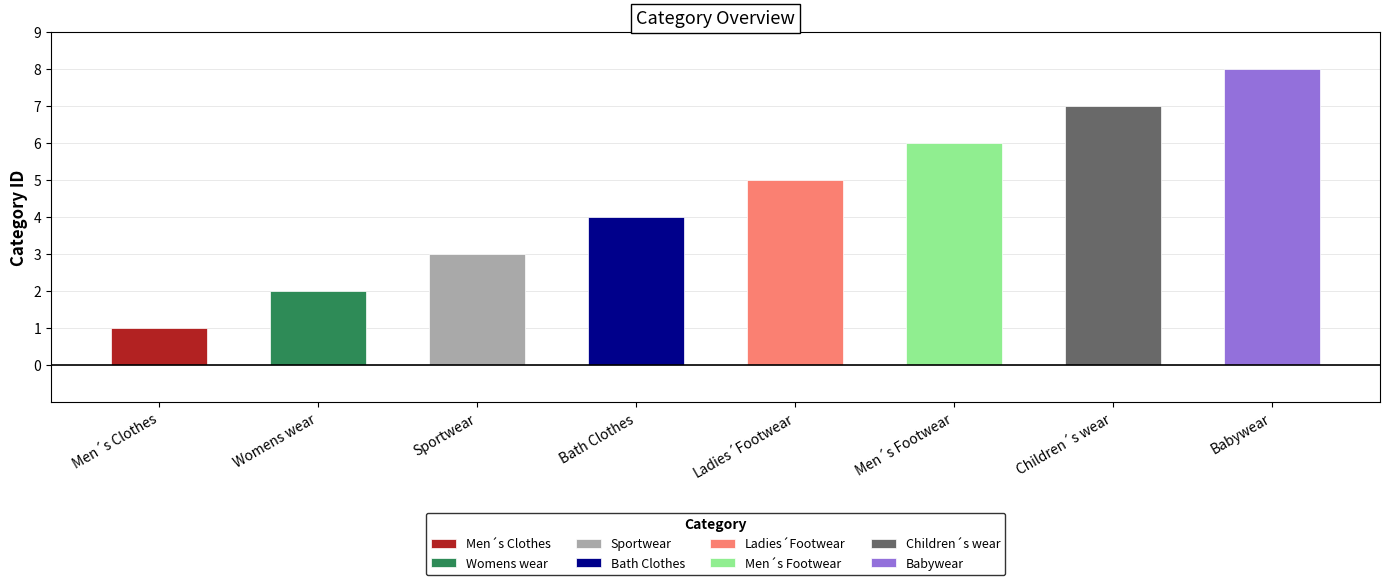

True or false: the data shows 2 at Bath Clothes.

False